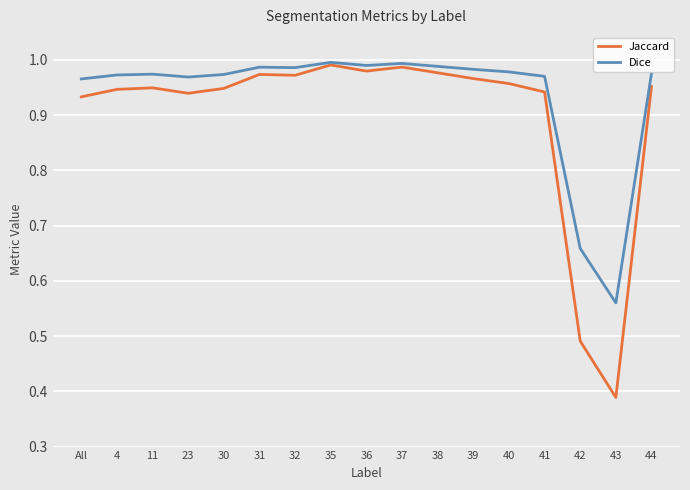

At which label is Dice closest to 0?

43